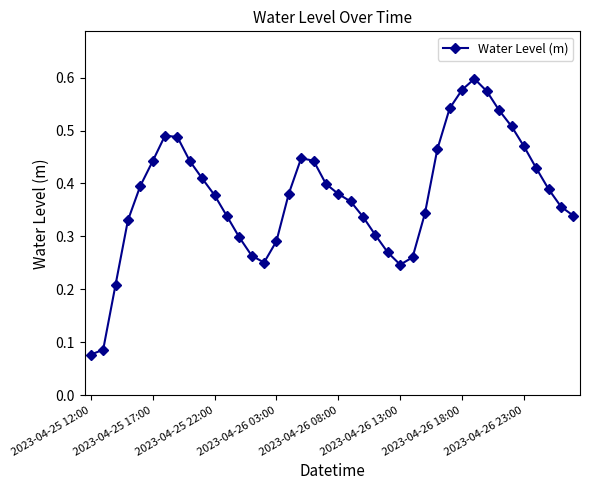

How many points are higher than both their immediate neighbors (excluding endpoints)?

3